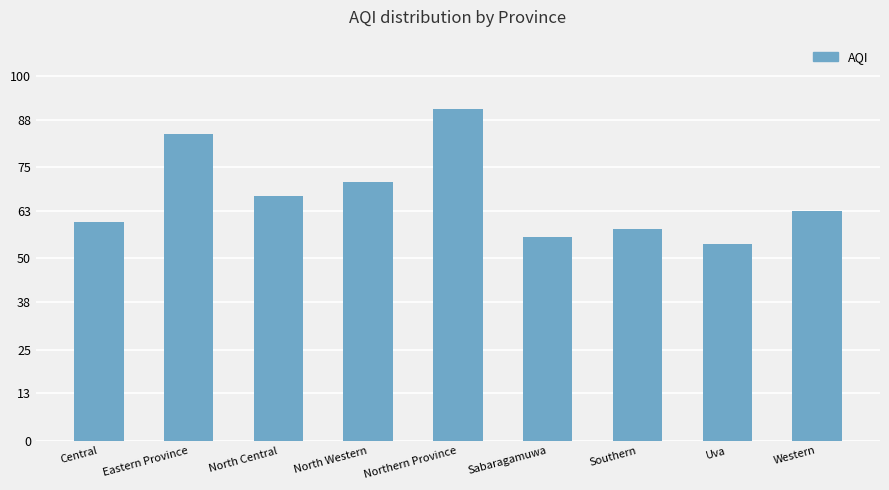

What is the label of the 2nd bar from the right?

Uva